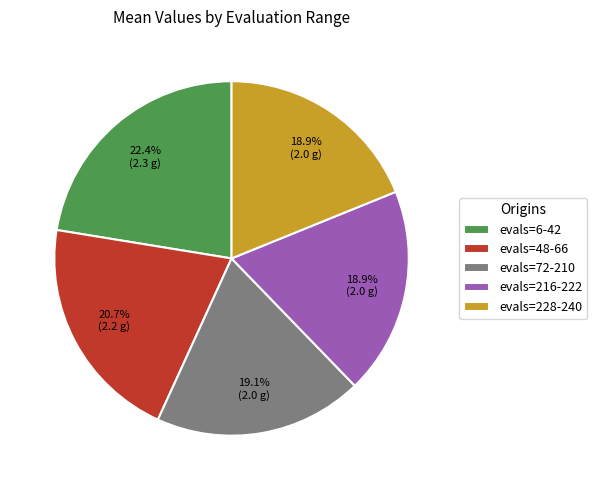

How many segments does this pie chart have?

5